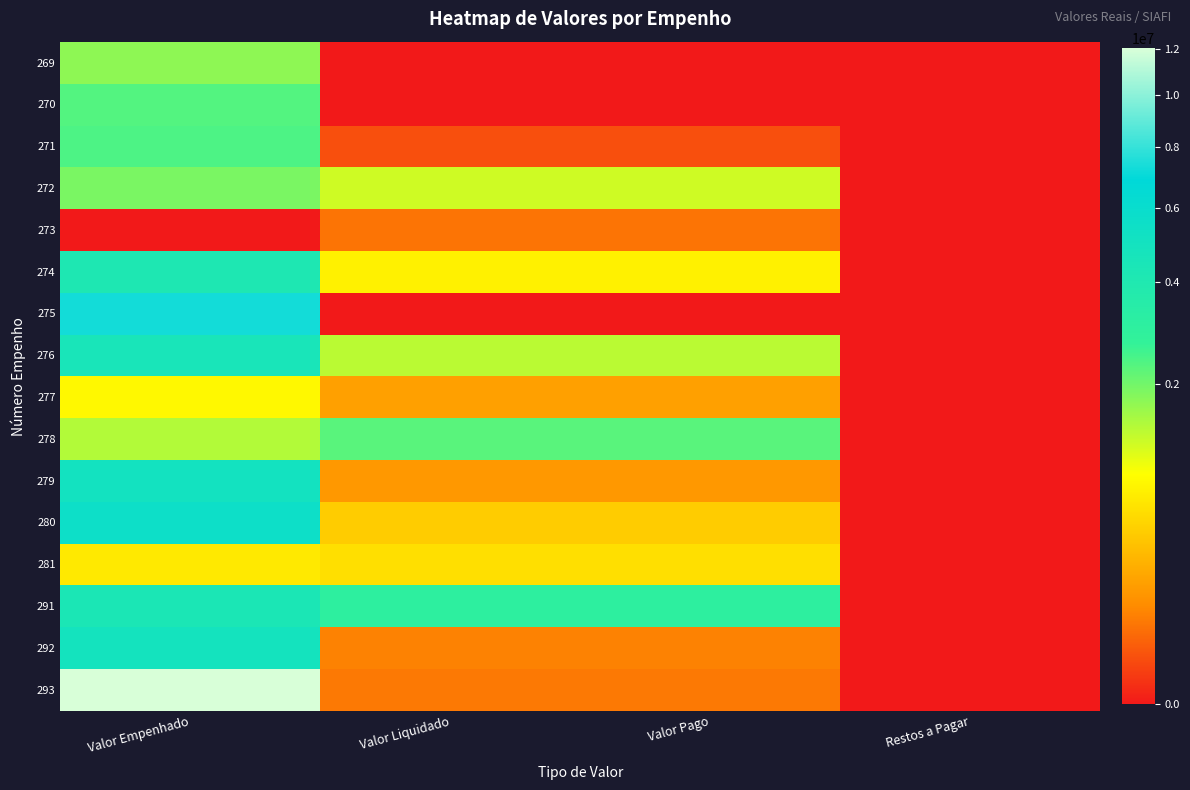

Reading left to right, list all the values displayed in this chart.

269: Valor Empenhado=1736030.4	Valor Liquidado=0.0	Valor Pago=0.0	Restos a Pagar=0.0
270: Valor Empenhado=2330420.7	Valor Liquidado=0.0	Valor Pago=0.0	Restos a Pagar=0.0
271: Valor Empenhado=2404075.4	Valor Liquidado=16244.0	Valor Pago=16244.0	Restos a Pagar=0.0
272: Valor Empenhado=1923408.3	Valor Liquidado=1197095.5	Valor Pago=1197095.5	Restos a Pagar=0.0
273: Valor Empenhado=0.0	Valor Liquidado=60494.1	Valor Pago=60494.1	Restos a Pagar=0.0
274: Valor Empenhado=4136778.3	Valor Liquidado=739472.3	Valor Pago=739472.3	Restos a Pagar=0.0
275: Valor Empenhado=7276572.5	Valor Liquidado=0.0	Valor Pago=0.0	Restos a Pagar=0.0
276: Valor Empenhado=4548258.5	Valor Liquidado=1360292.3	Valor Pago=1360292.3	Restos a Pagar=0.0
277: Valor Empenhado=810000.0	Valor Liquidado=181969.7	Valor Pago=181969.7	Restos a Pagar=0.0
278: Valor Empenhado=1422132.2	Valor Liquidado=2266946.2	Valor Pago=2266946.2	Restos a Pagar=0.0
279: Valor Empenhado=5018273.0	Valor Liquidado=147704.7	Valor Pago=147704.7	Restos a Pagar=0.0
280: Valor Empenhado=5599332.8	Valor Liquidado=429643.3	Valor Pago=429643.3	Restos a Pagar=0.0
281: Valor Empenhado=659000.0	Valor Liquidado=571156.7	Valor Pago=571156.7	Restos a Pagar=0.0
291: Valor Empenhado=4328792.6	Valor Liquidado=3019209.3	Valor Pago=3019209.3	Restos a Pagar=0.0
292: Valor Empenhado=4896420.5	Valor Liquidado=84234.2	Valor Pago=84234.2	Restos a Pagar=0.0
293: Valor Empenhado=12047146.2	Valor Liquidado=67715.1	Valor Pago=67715.1	Restos a Pagar=0.0